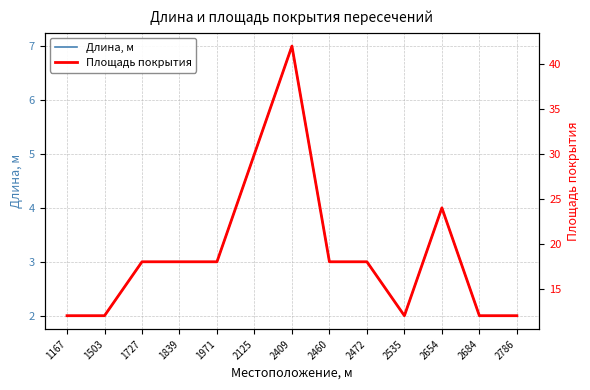

Count the number of categories in the chart.

13